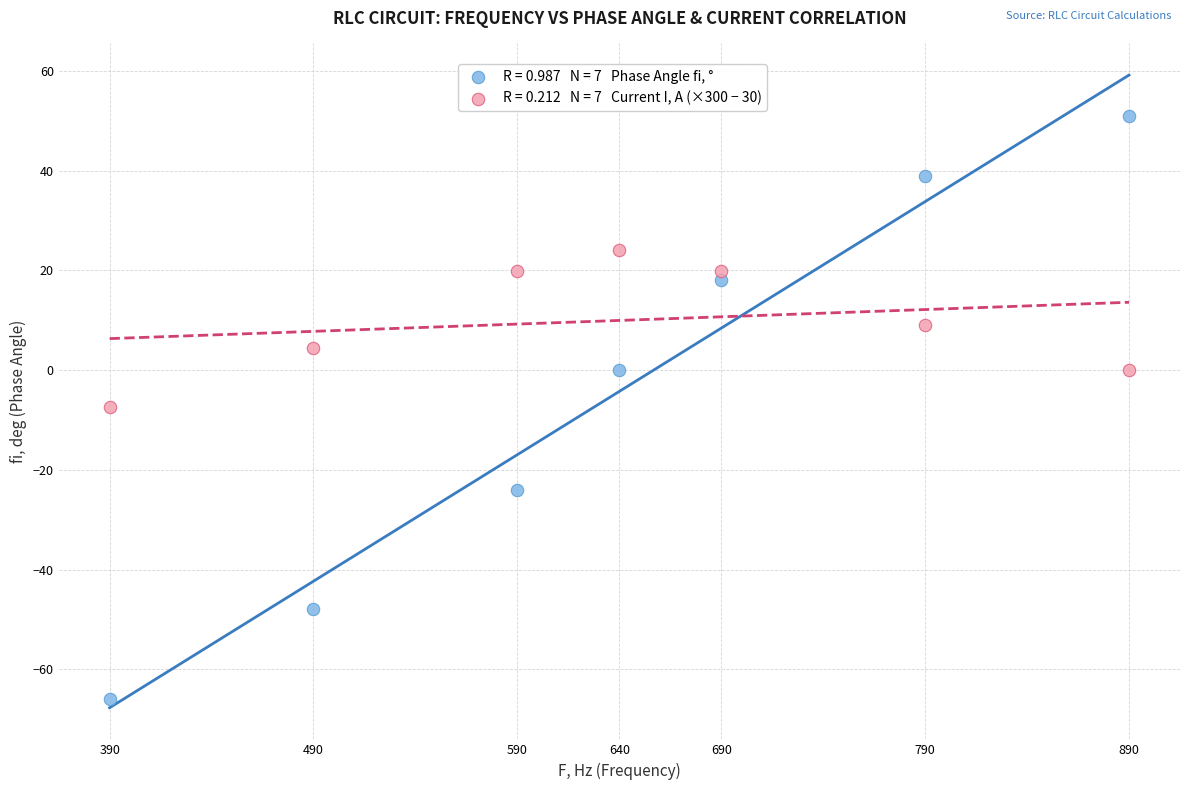

Across all data points, what is the range of X values (max minus min)?

500.0